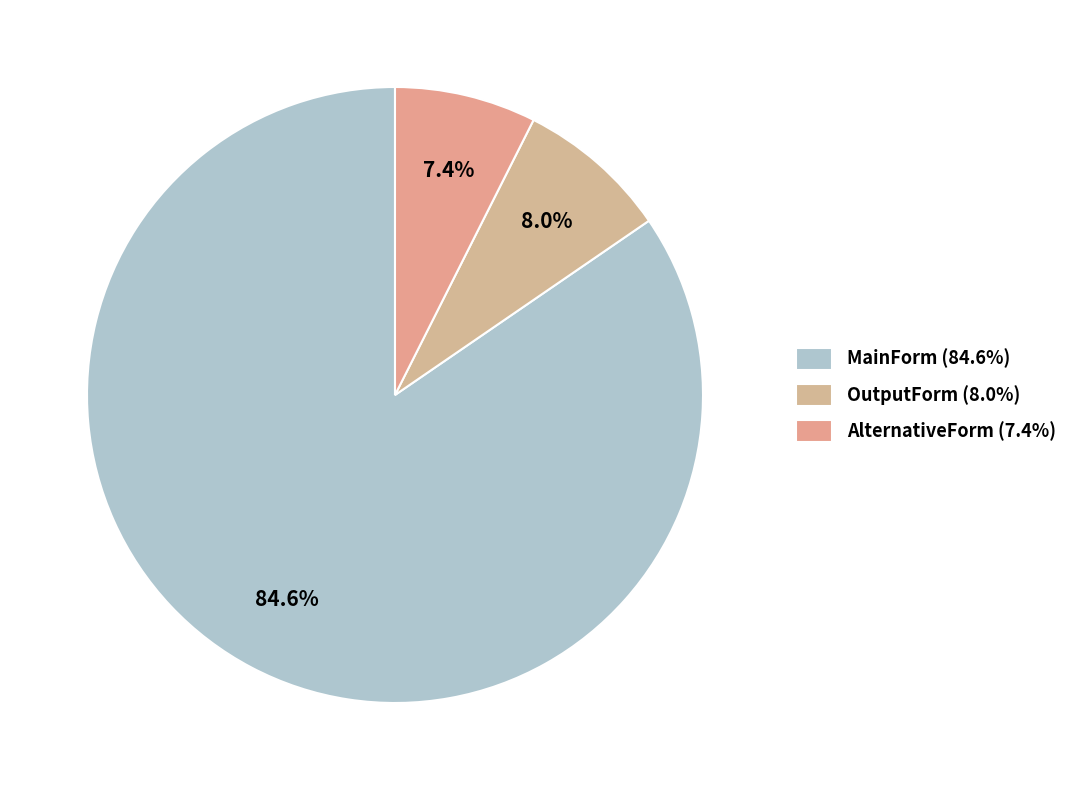

Approximately how many times larger is the value at AlternativeForm compared to OutputForm?

0.9